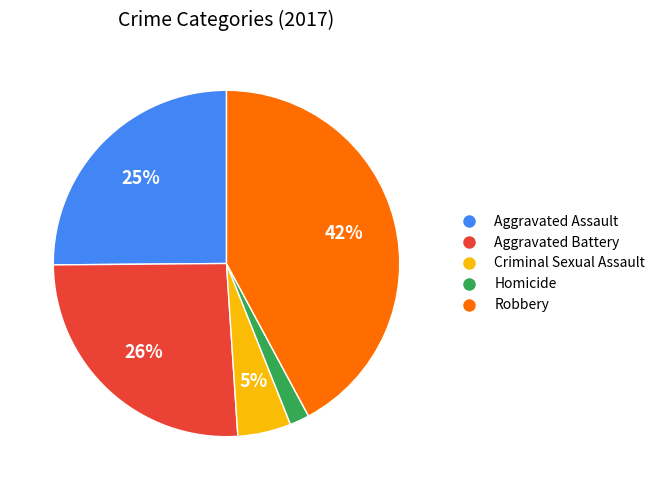

Do Aggravated Battery and Robbery together represent more than half of the pie?

Yes